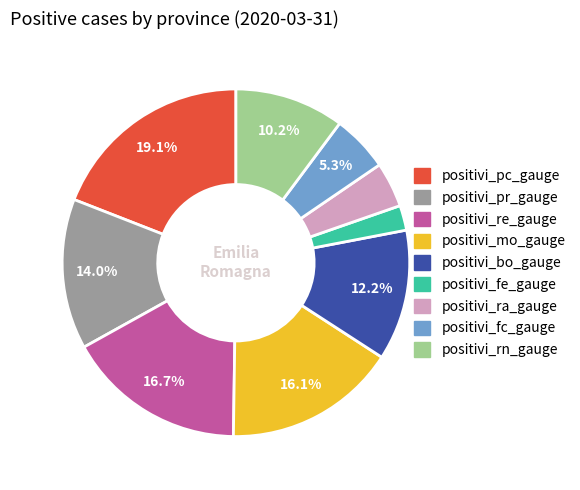

Which category has the biggest portion of the pie?

positivi_pc_gauge